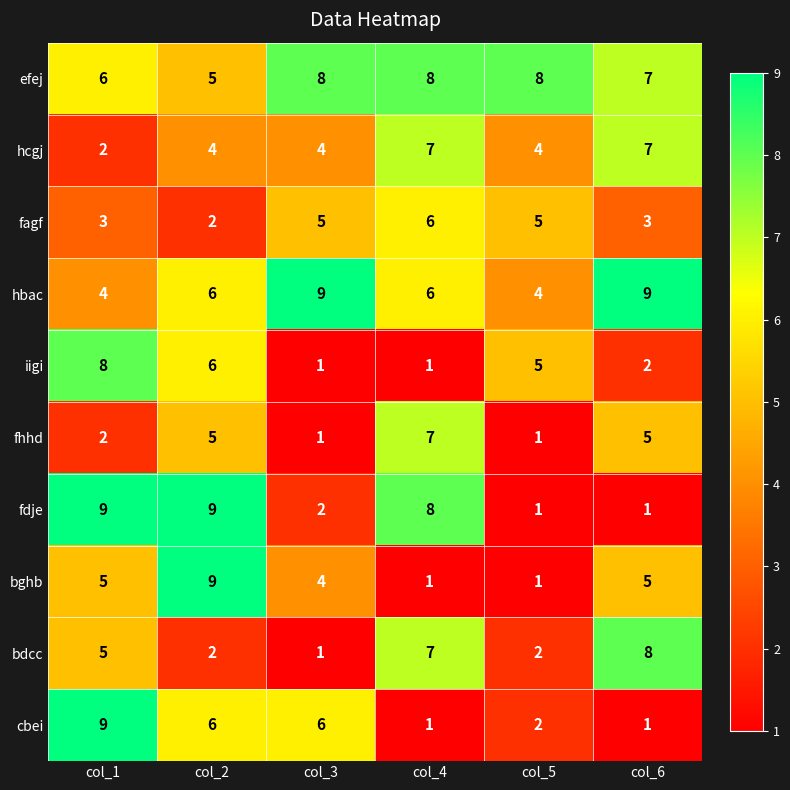

Where does the iigi series first go above 5?

col_1